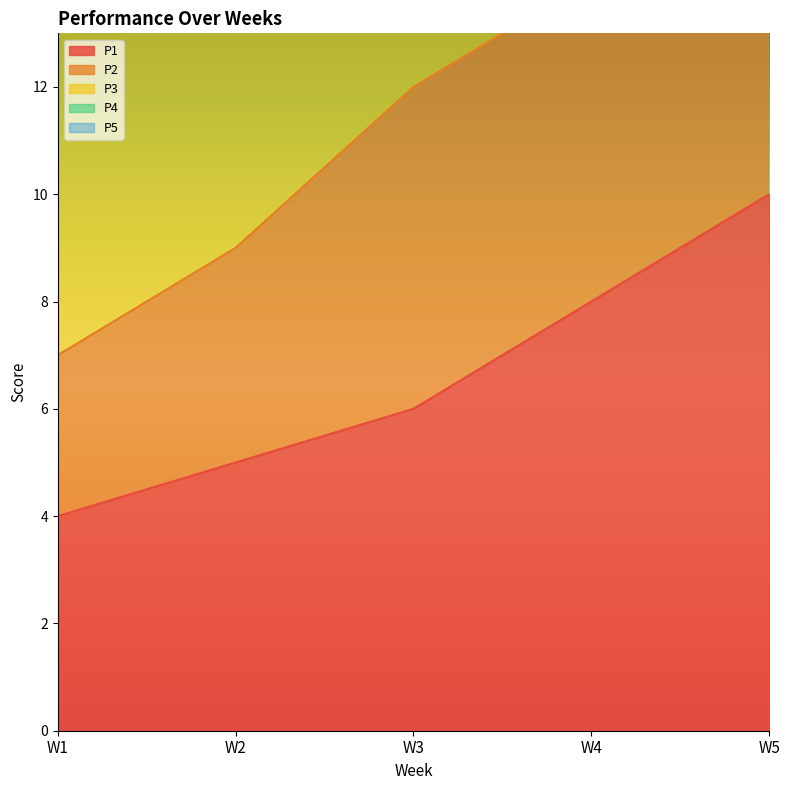

At which category is the sum across all series the highest?

W5